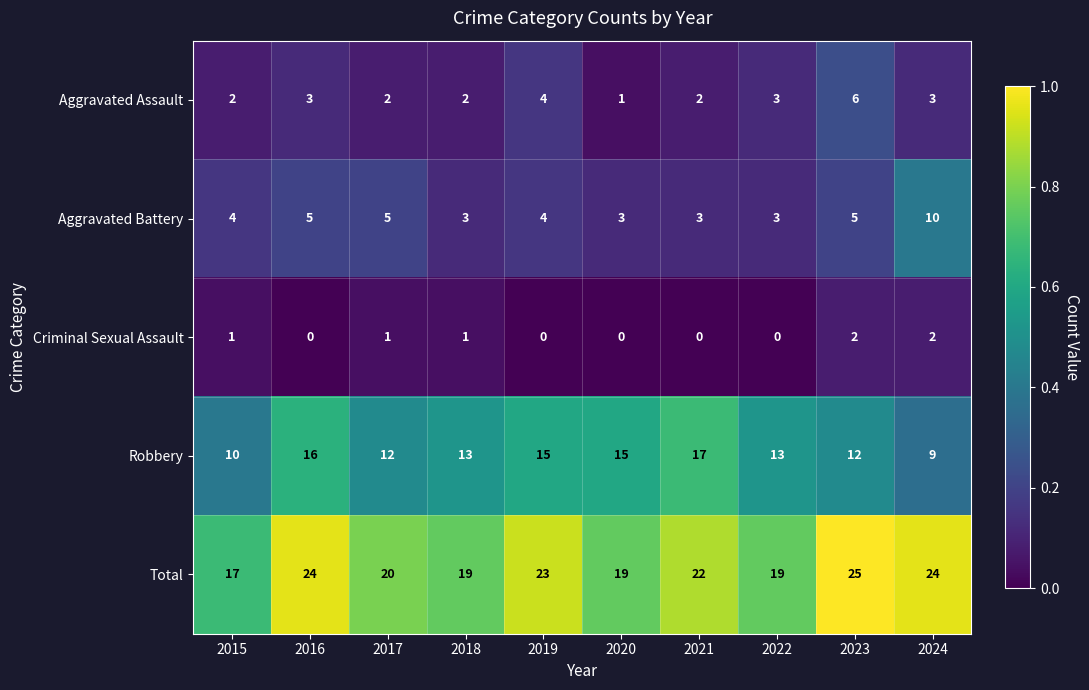

What is the sum of all Total values?

212